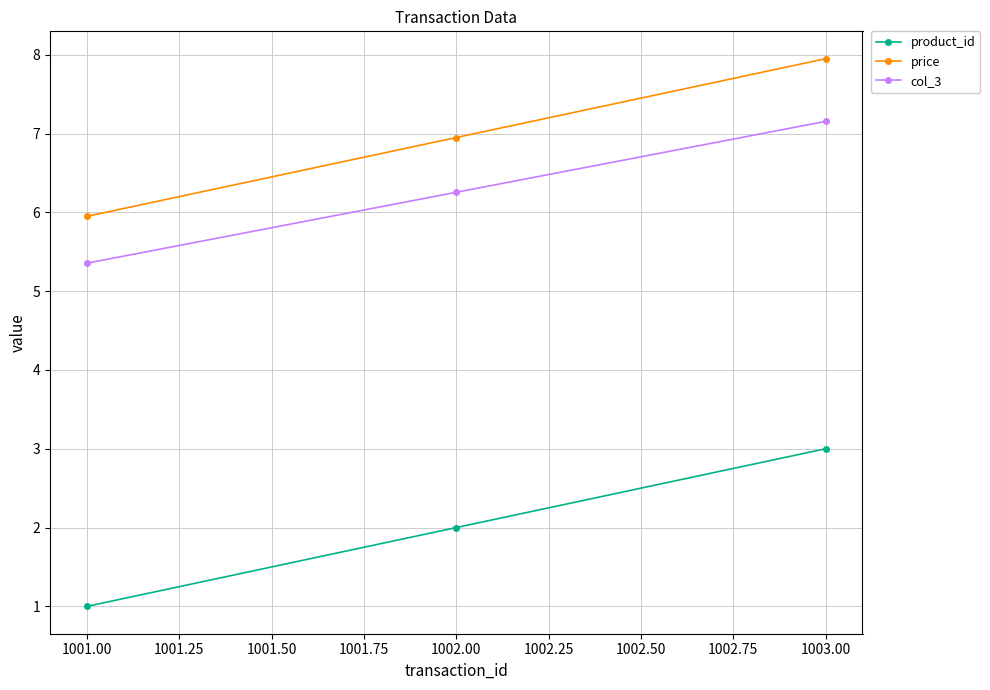

What value does the price series have at 1002.00?

7.0